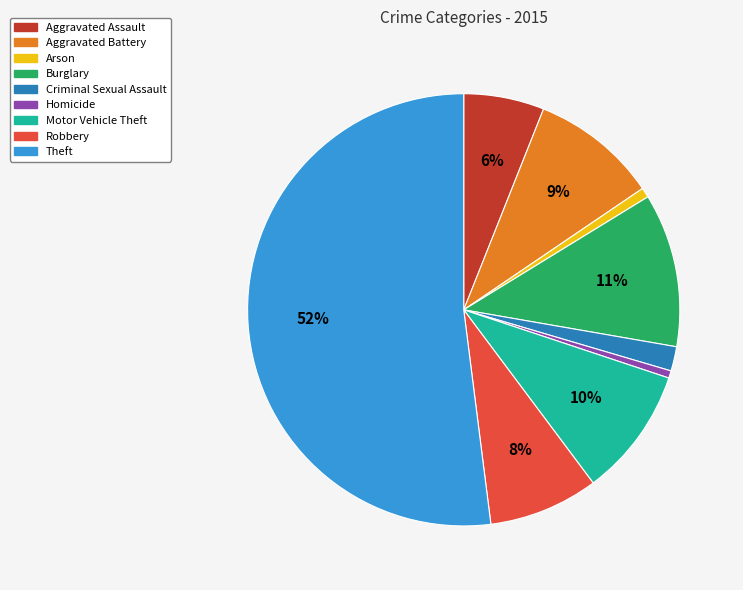

Which has a higher value, Robbery or Aggravated Battery?

Aggravated Battery